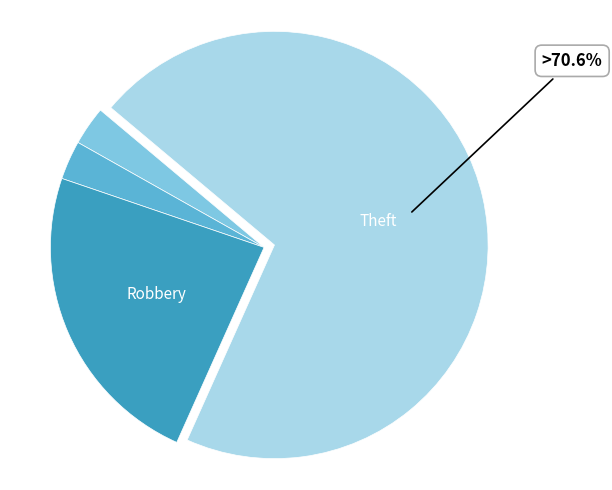

To the nearest percent, what is the difference between the largest and smallest slice percentages?

68%